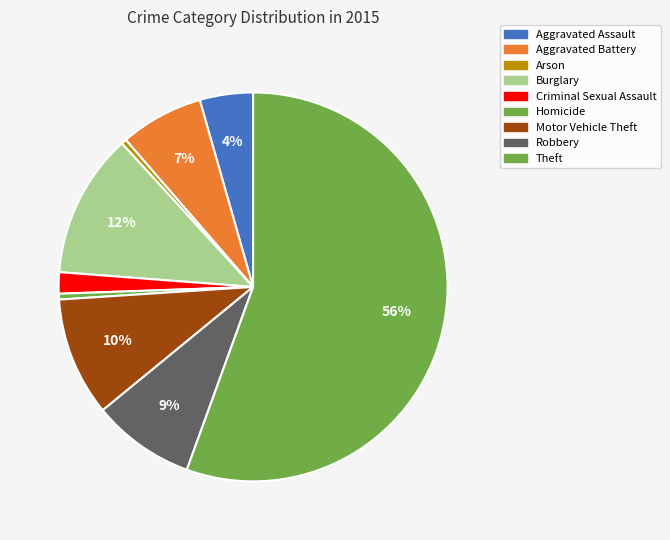

Which category has the smallest portion of the pie?

Arson